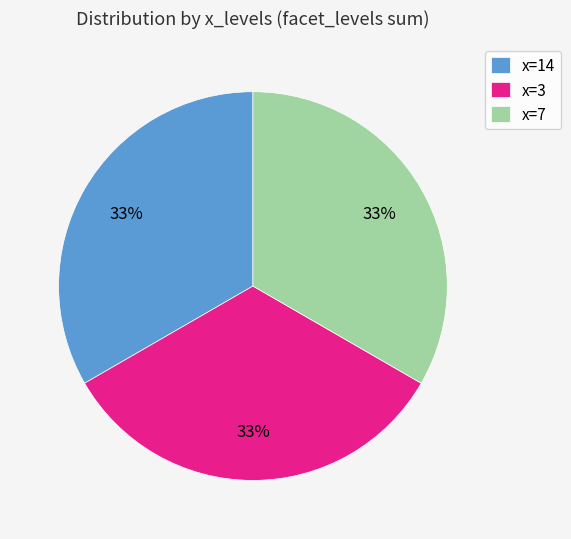

Approximately how many times larger is the value at x=14 compared to x=7?

1.0